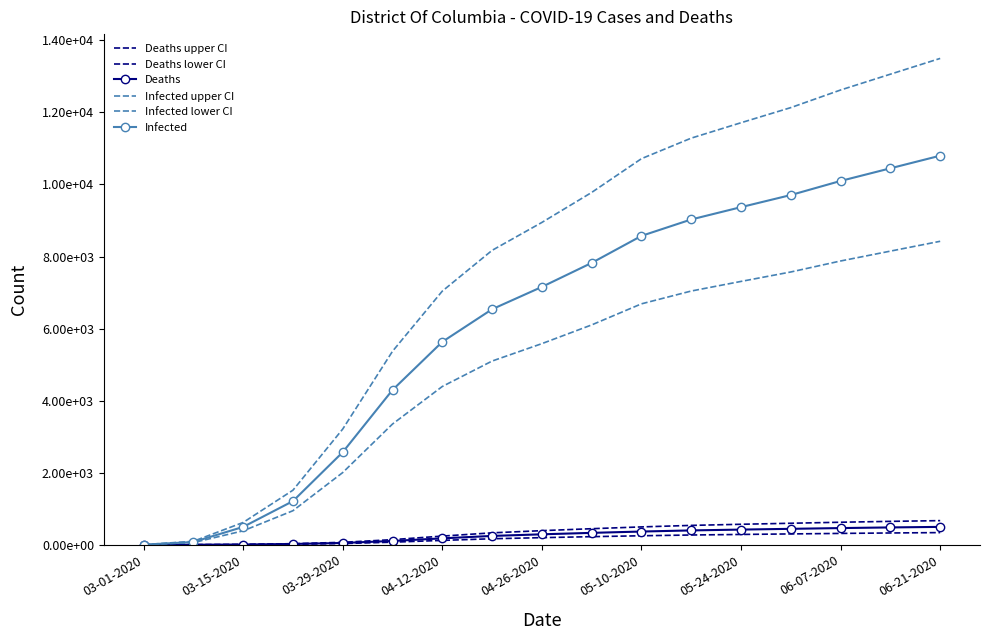

Reading left to right, extract all data points from this chart.

Deaths upper CI: 0.0	1.4	8.1	29.7	67.5	141.8	240.3	330.8	391.5	445.5	495.5	537.3	568.4	596.7	625.1	649.4	669.6
Deaths lower CI: 0.0	0.7	4.1	15.0	34.0	71.4	121.0	166.6	197.2	224.4	249.6	270.6	286.3	300.6	314.8	327.1	337.3
Deaths: 0.0	1.0	6.0	22.0	50.0	105.0	178.0	245.0	290.0	330.0	367.0	398.0	421.0	442.0	463.0	481.0	496.0
Infected upper CI: 2.5	96.2	618.8	1513.8	3211.2	5370.0	7040.0	8171.2	8946.2	9778.8	10716.2	11286.2	11713.8	12133.8	12622.5	13061.2	13498.8
Infected lower CI: 1.6	60.1	386.1	944.6	2003.8	3350.9	4393.0	5098.9	5582.5	6101.9	6686.9	7042.6	7309.4	7571.5	7876.4	8150.2	8423.2
Infected: 2.0	77.0	495.0	1211.0	2569.0	4296.0	5632.0	6537.0	7157.0	7823.0	8573.0	9029.0	9371.0	9707.0	10098.0	10449.0	10799.0